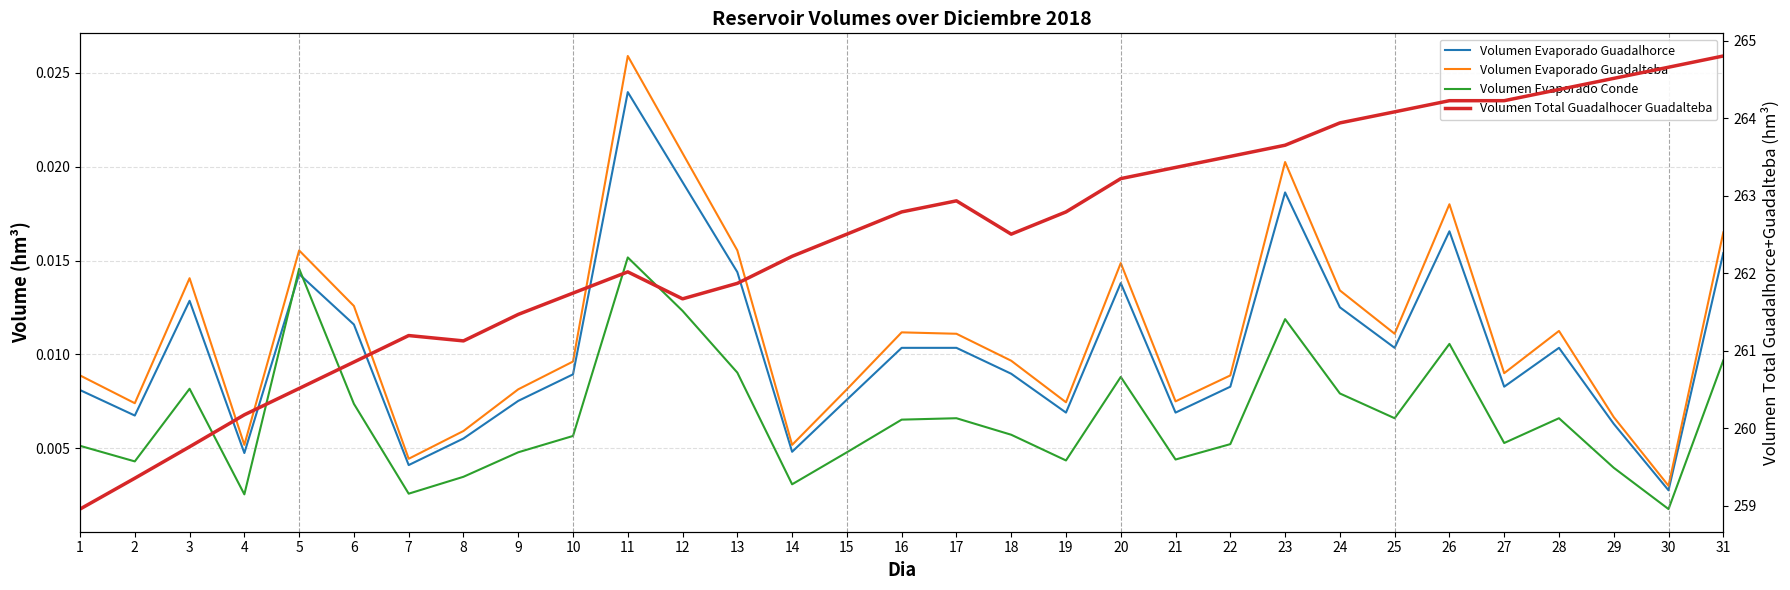

How many Volumen Evaporado Guadalhorce values are between 0 and 1?

31